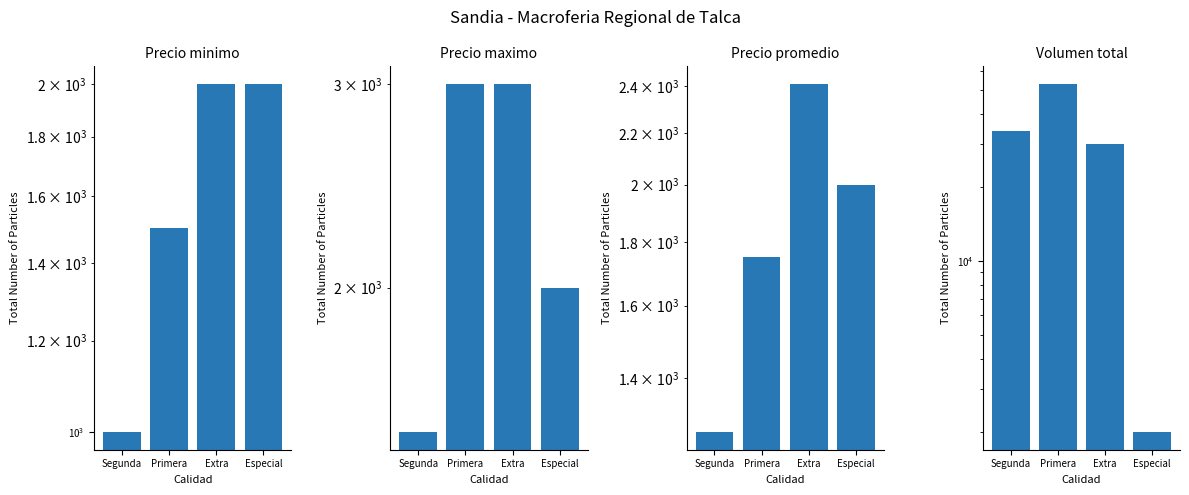

Rank the series at Primera from lowest to highest value.

Precio minimo, Precio promedio, Precio maximo, Volumen total